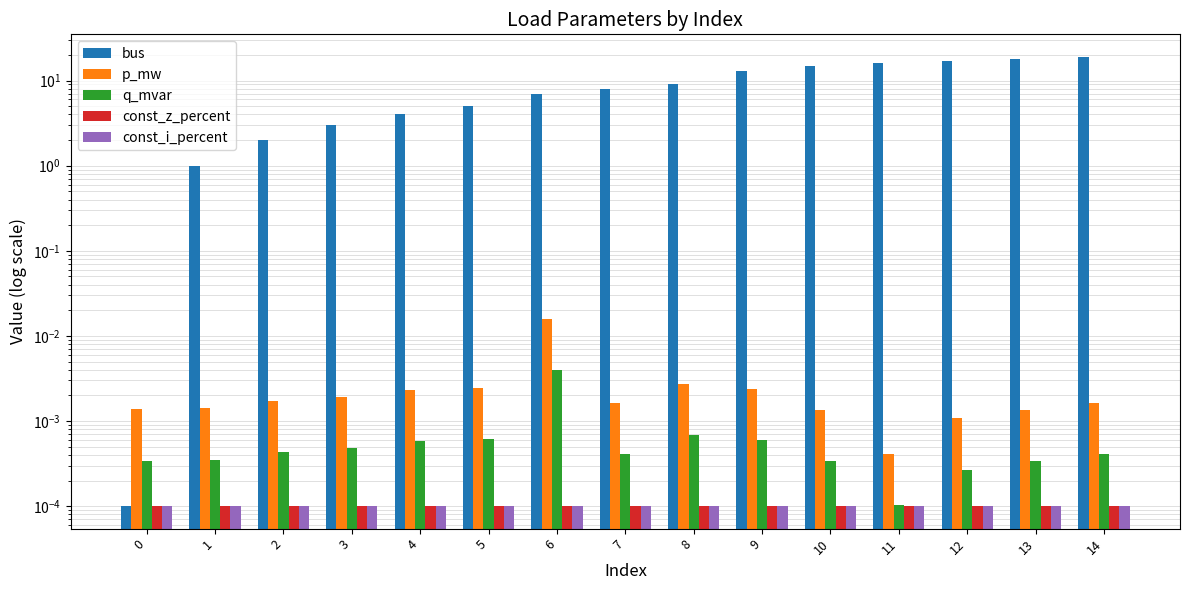

List the series in order of their peak value, lowest first.

const_z_percent, const_i_percent, q_mvar, p_mw, bus